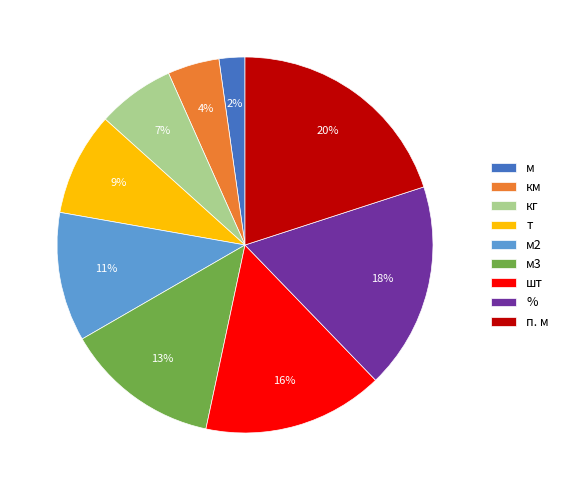

What percentage is the м slice, to the nearest percent?

2%